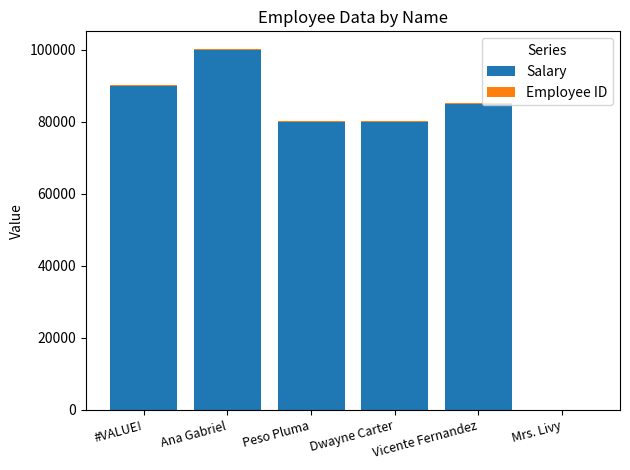

The Salary series shows 80000 at Peso Pluma. True or false?

True